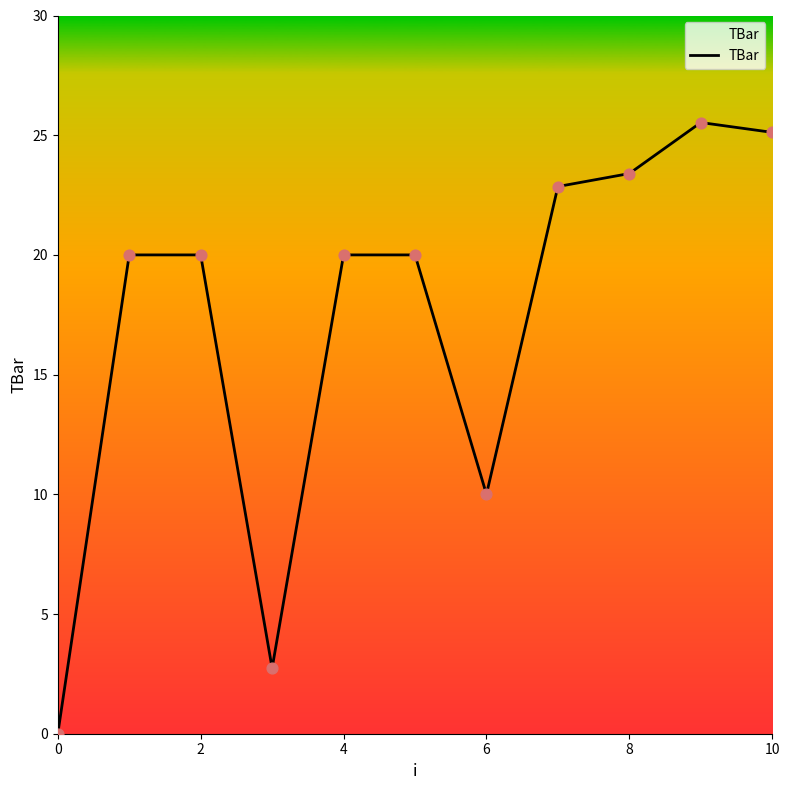

What is the difference between the maximum and minimum values?

25.5